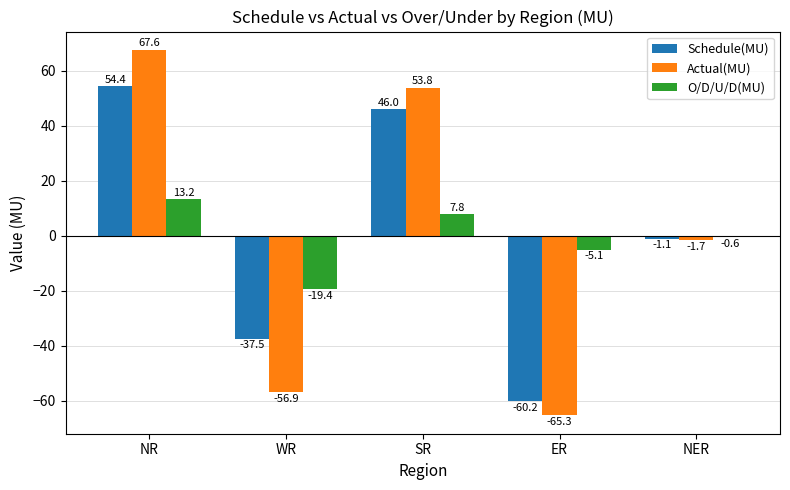

What is the label of the 4th bar from the left?

ER